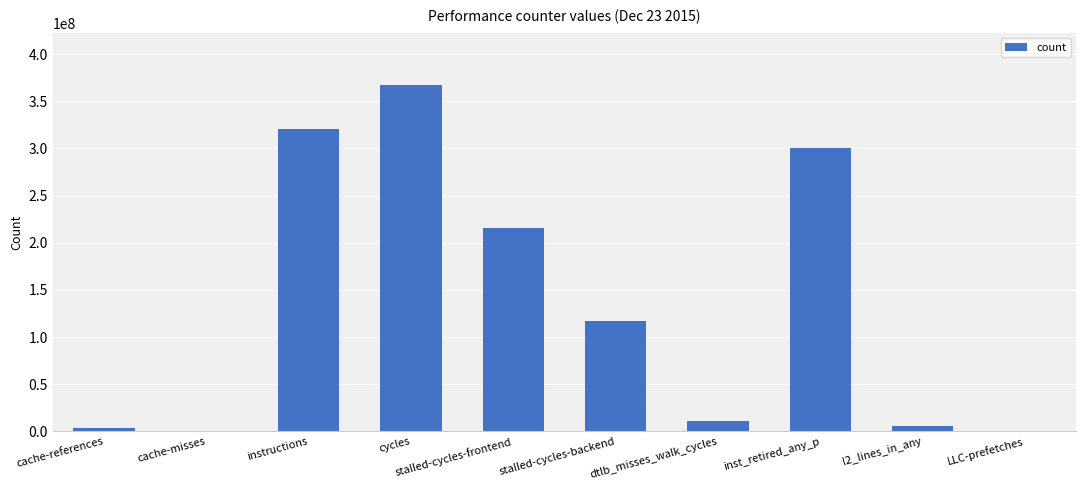

Which has a higher value, dtlb_misses_walk_cycles or instructions?

instructions